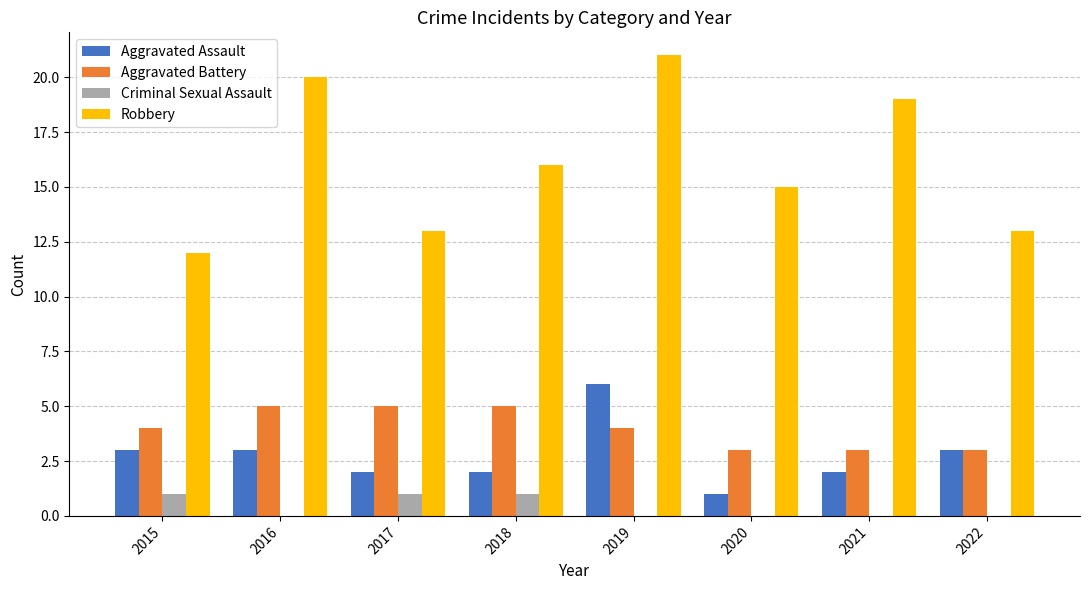

What is the approximate value of Aggravated Battery at 2019?

4